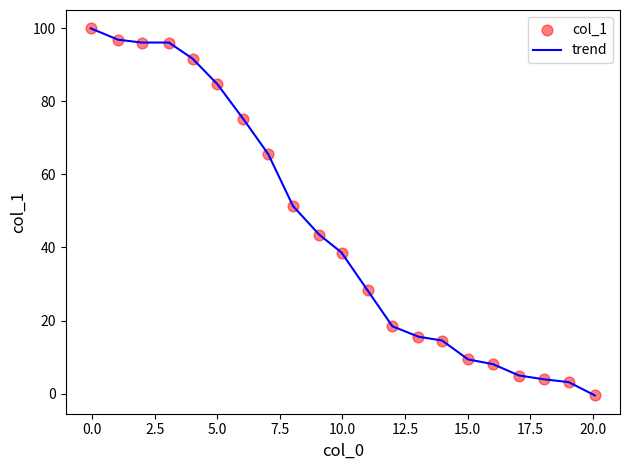

What is the greatest value displayed?

99.9